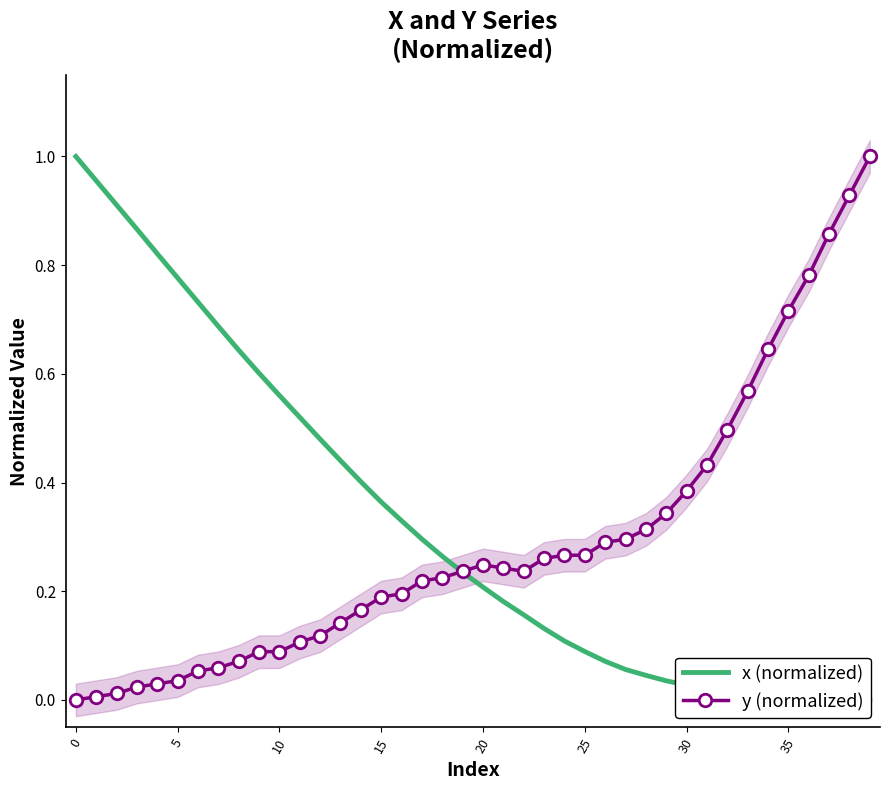

What is the average value of the x (normalized) series?

0.3